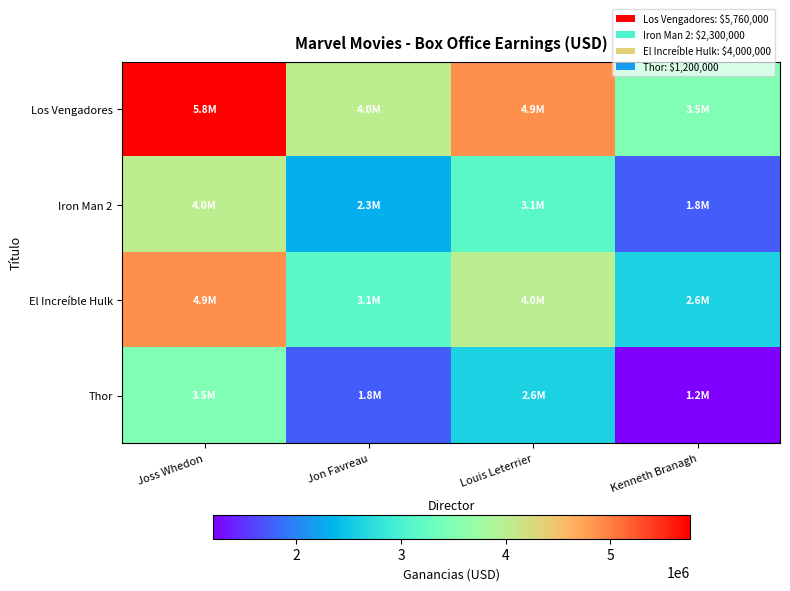

What is the spread (max minus min) of values at Jon Favreau?

2280000